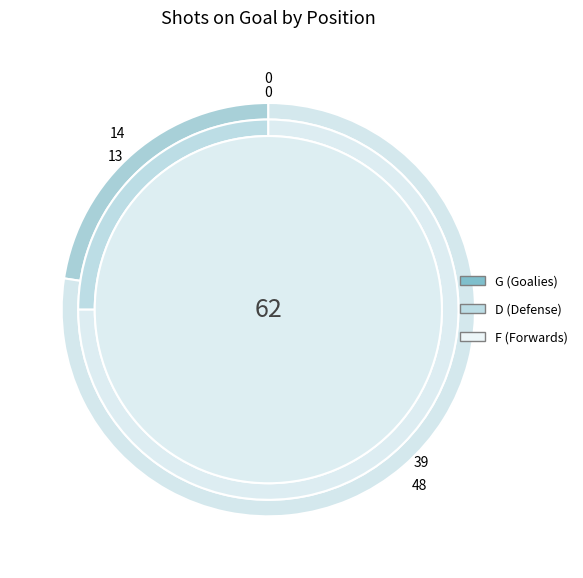

To the nearest percent, what is the difference between the F and G slice percentages?

37%